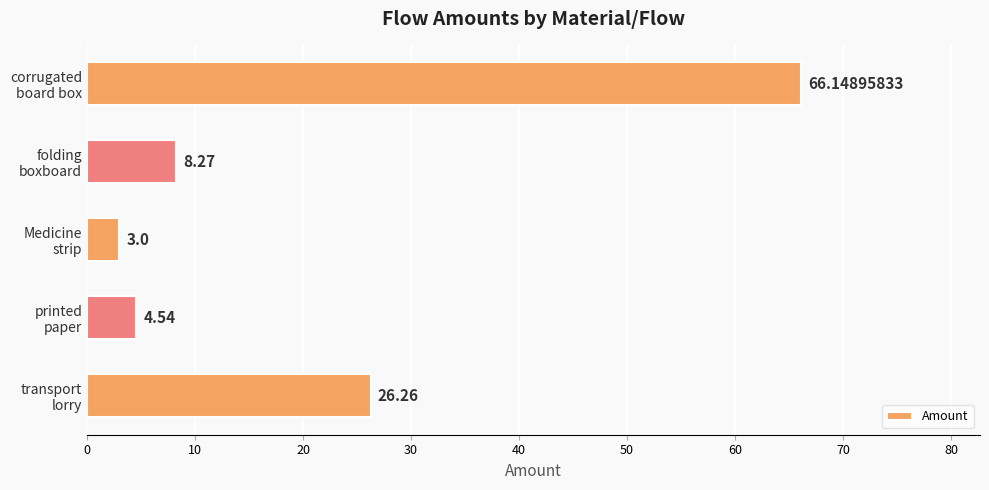

What is the sum of all values?

108.2